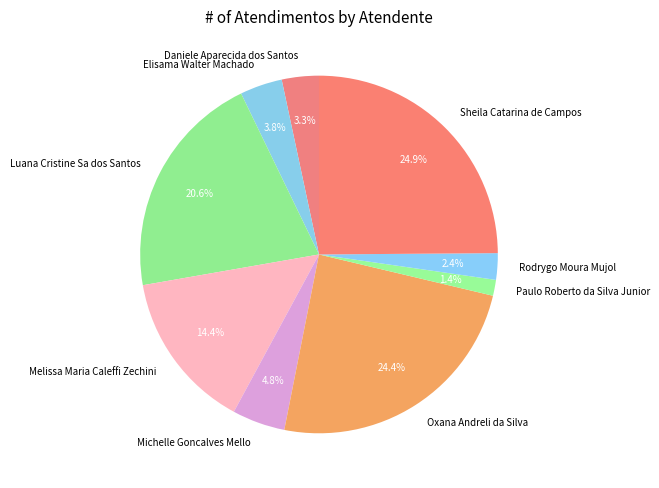

Which slice is the smallest?

Paulo Roberto da Silva Junior